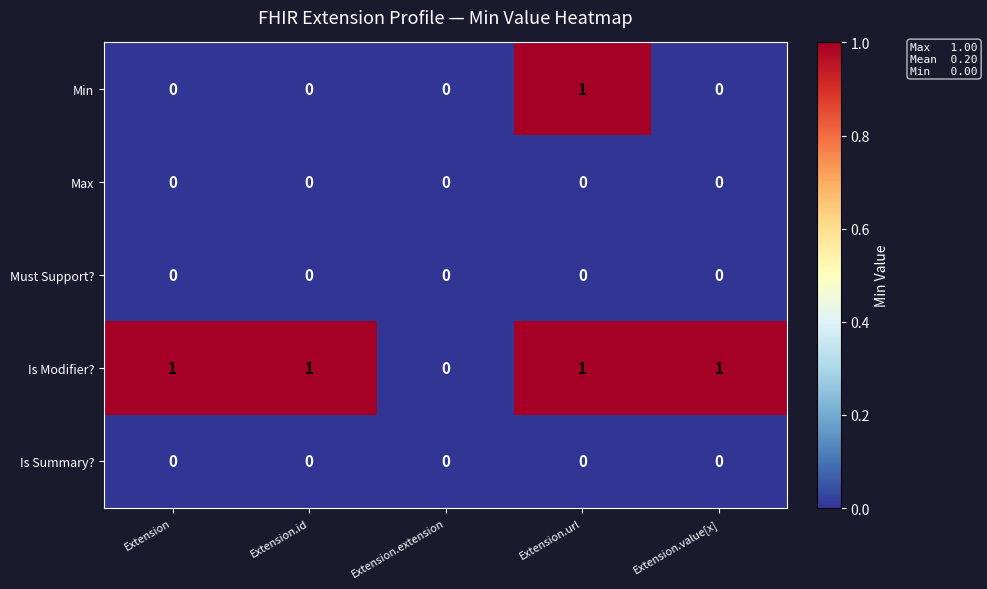

At which category is the sum across all series the highest?

Extension.url